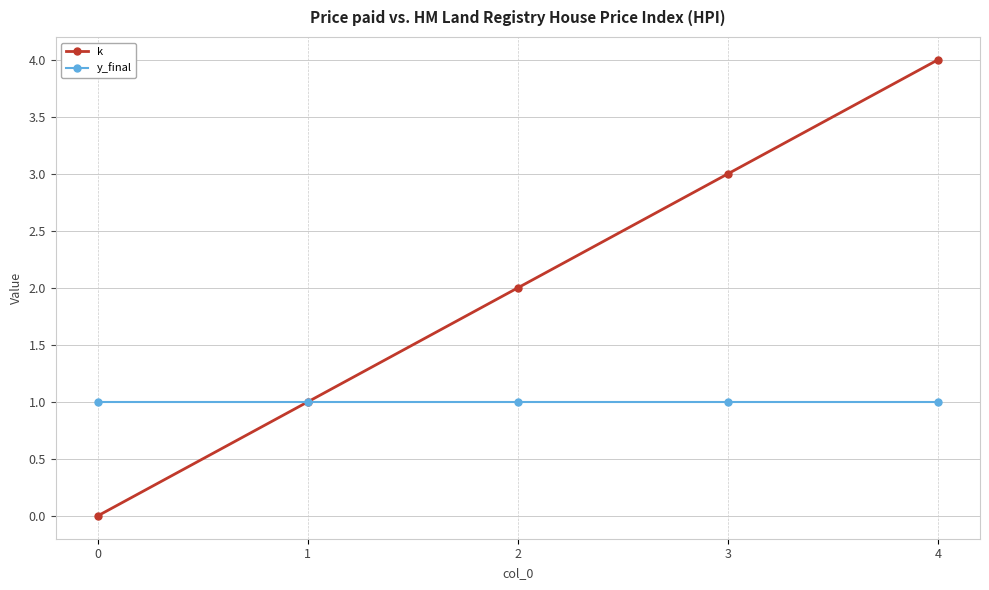

What is the value of the k point at the 2nd from the left?

1